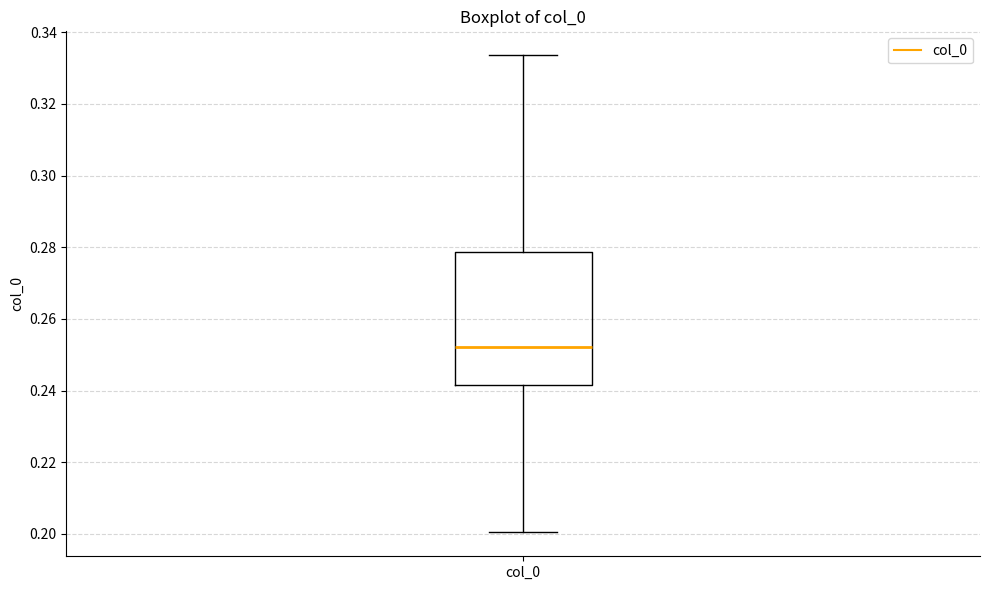

Where does the upper whisker of the box for col_0 end on the y-axis? The values are not printed on the chart, so give them approximately, as read against the axis.

0.334